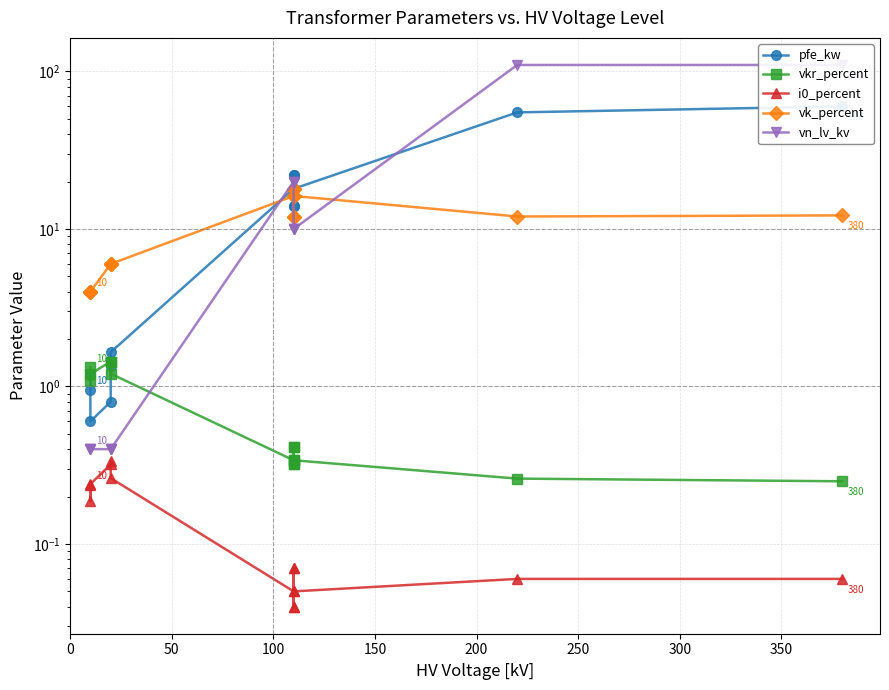

How many distinct data groups are displayed?

5